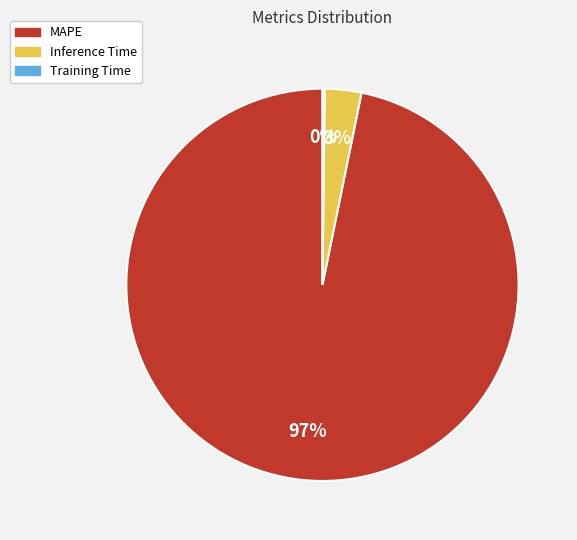

Between MAPE and Inference Time, which is larger?

MAPE